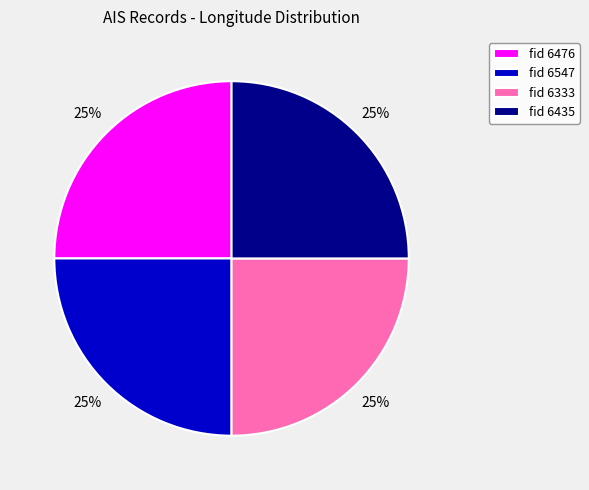

Count the number of slices in the pie.

4